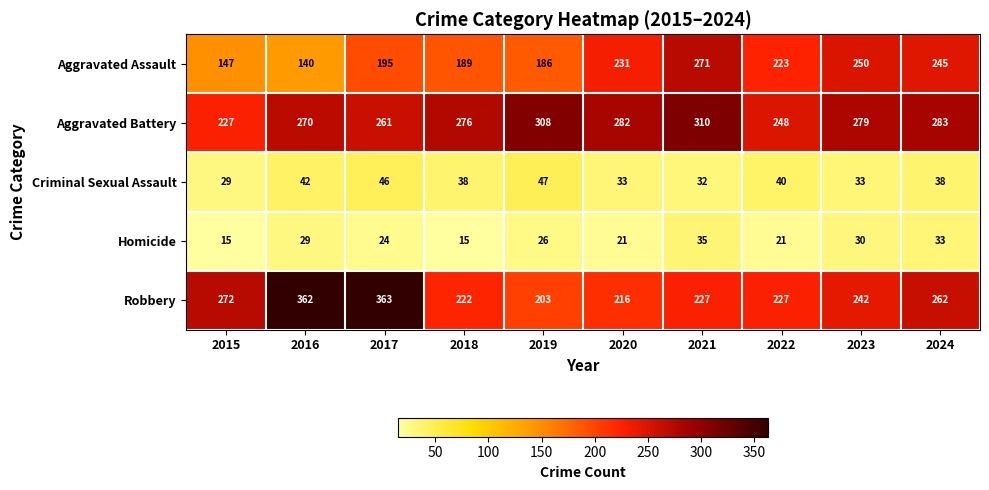

The value of Homicide at 2021 is 35. True or false?

True